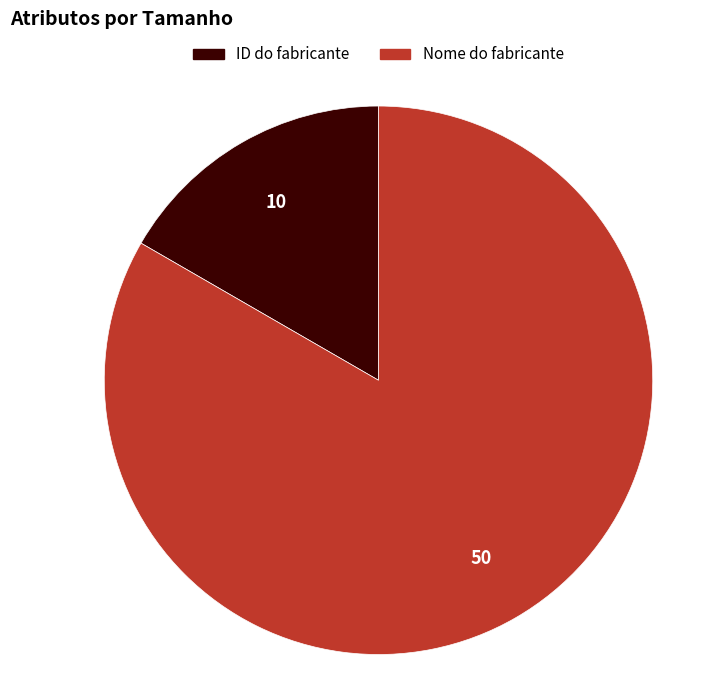

Which category has the smallest portion of the pie?

ID do fabricante